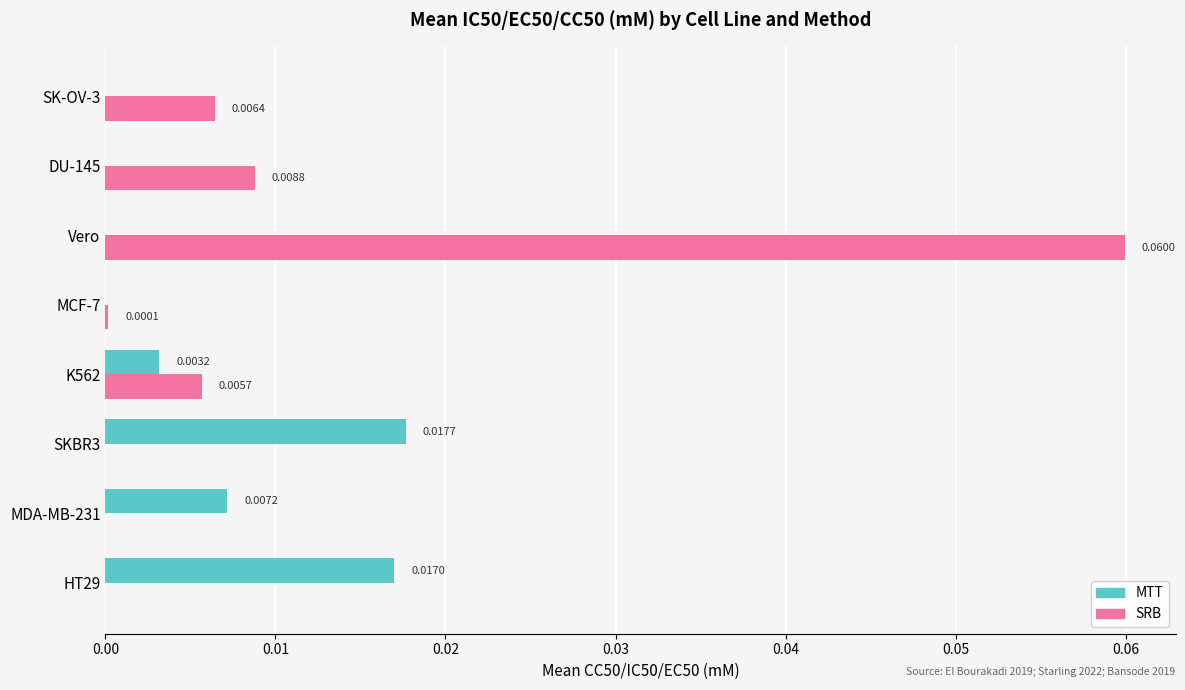

At which label does SRB reach its peak?

Vero